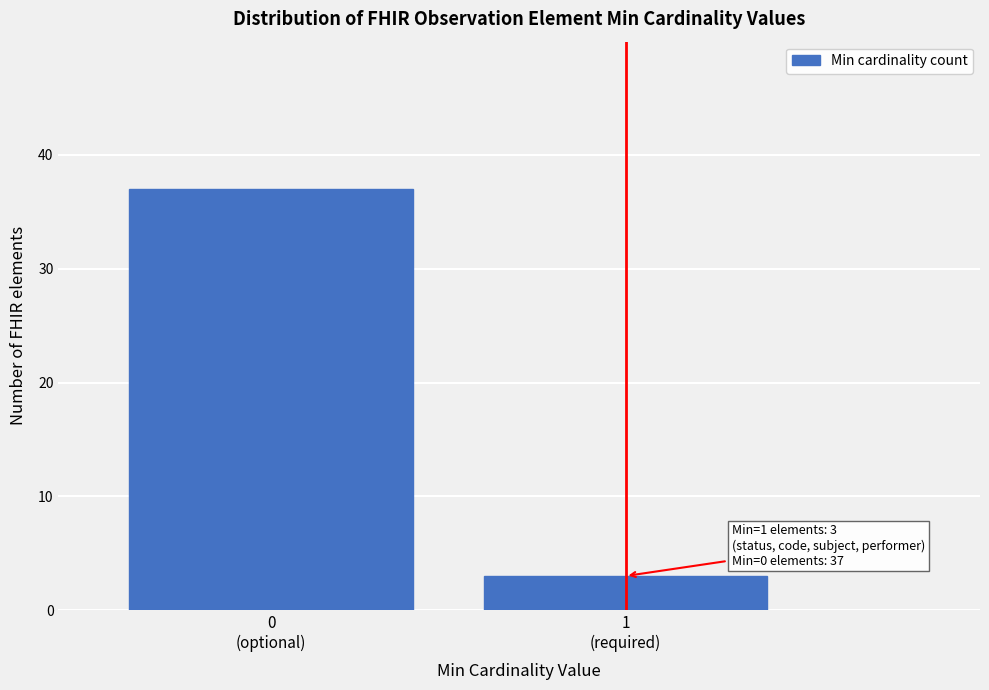

Reading left to right, extract all data points from this chart.

37	3